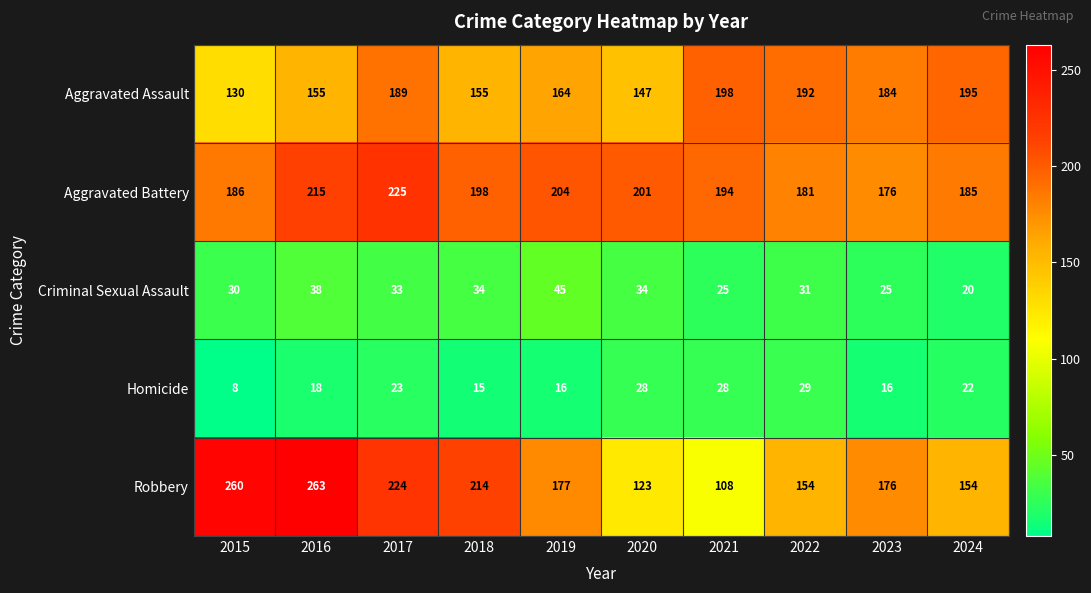

At how many categories does at least one series exceed 183?

10